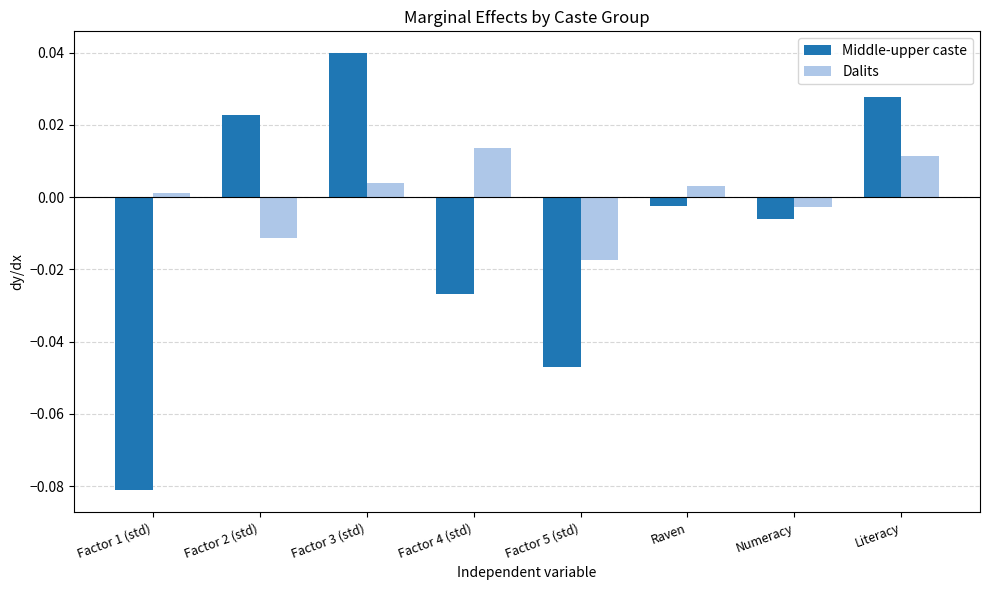

How many groups of bars are there?

8